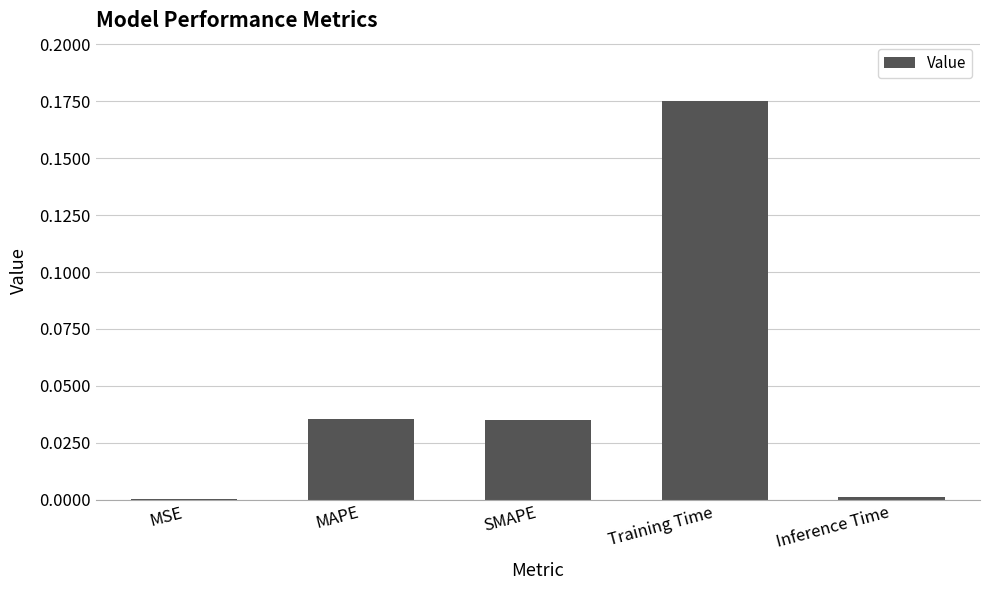

True or false: the data shows 0.1 at MAPE.

False